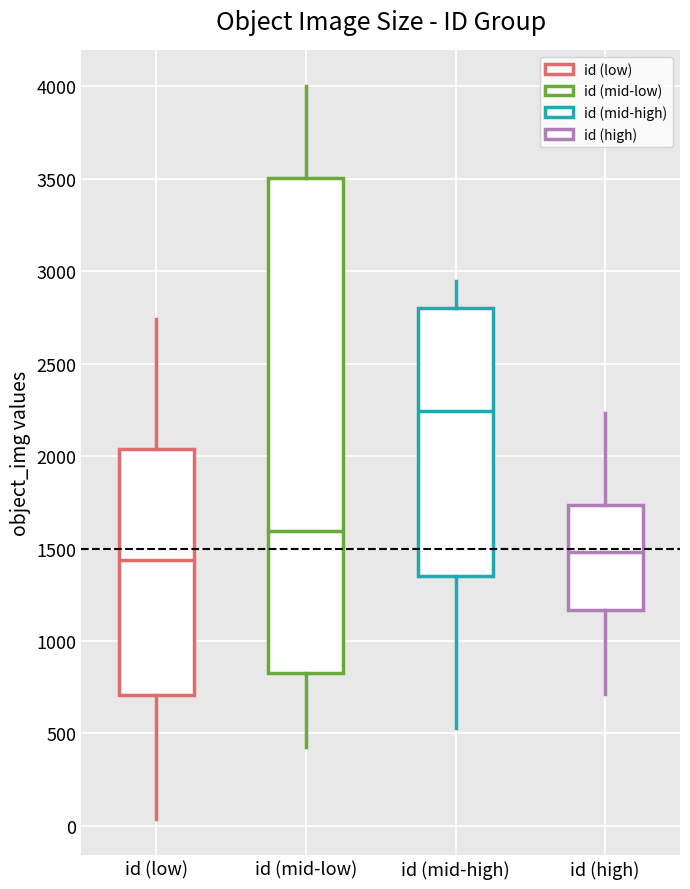

Which box has the highest median line?

id (mid-high)